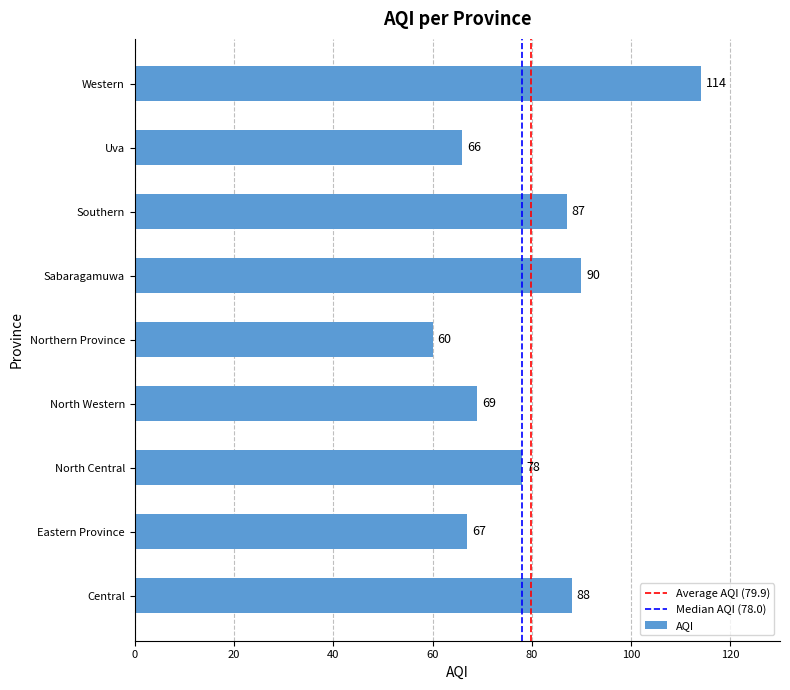

What is the difference between the maximum and minimum values?

54